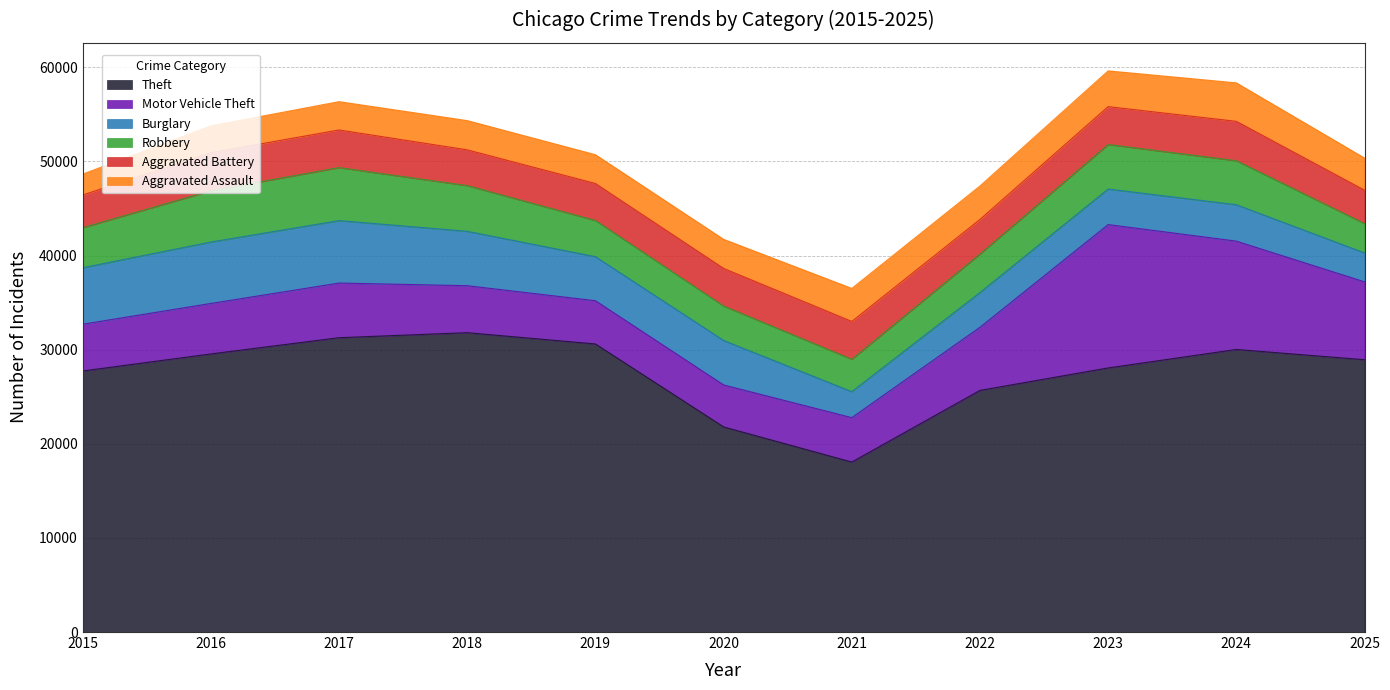

Where is the first local minimum for Theft?

2021